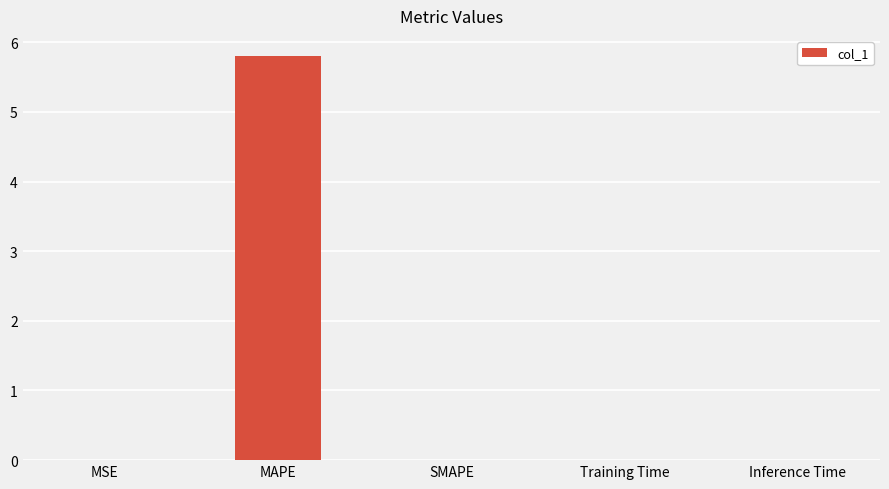

What is the difference between the values at MSE and MAPE?

5.8